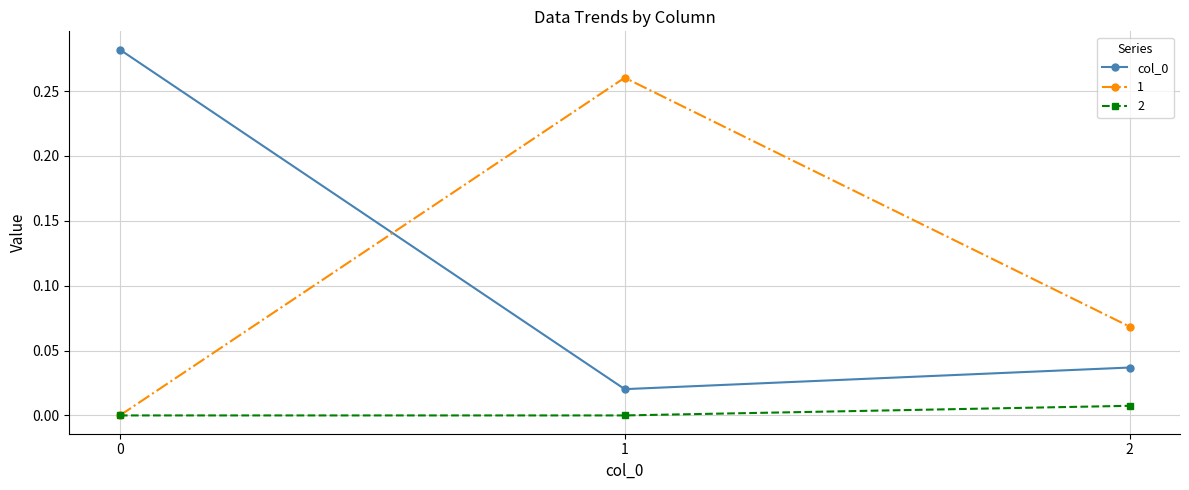

The col_0 series shows 0.0 at 2. True or false?

True